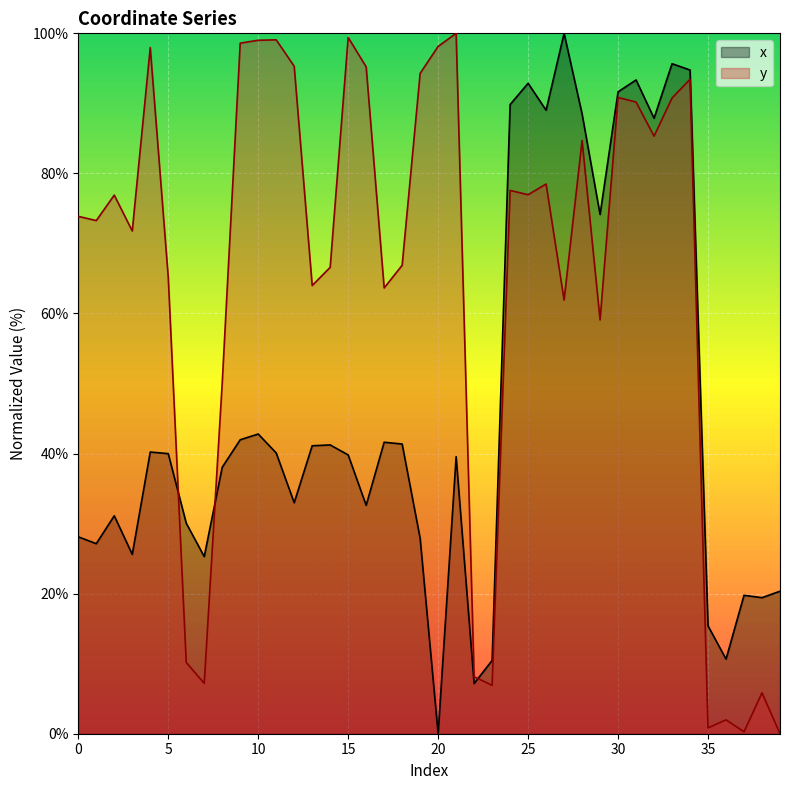

Reading right to left, extract all data points from this chart.

x: 20.3	19.4	19.8	10.7	15.4	94.8	95.7	87.9	93.3	91.6	74.1	88.5	100.0	89.0	92.9	89.8	10.5	7.2	39.6	0.0	27.9	41.4	41.6	32.6	39.8	41.2	41.1	33.0	40.1	42.8	42.0	38.0	25.3	30.1	40.0	40.2	25.6	31.1	27.1	28.1
y: 0.0	5.8	0.3	2.0	0.8	93.4	90.8	85.3	90.2	90.8	59.1	84.7	61.9	78.5	77.0	77.6	6.9	8.1	100.0	98.1	94.3	66.9	63.6	95.2	99.4	66.6	64.0	95.3	99.1	99.0	98.6	50.1	7.2	10.2	65.2	98.0	71.8	76.9	73.3	73.9